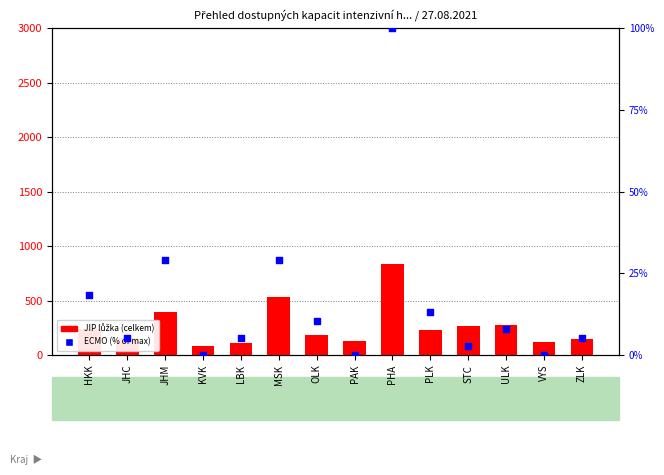

What are all the series names shown in the legend?

JIP lůžka (celkem), ECMO (% of max)